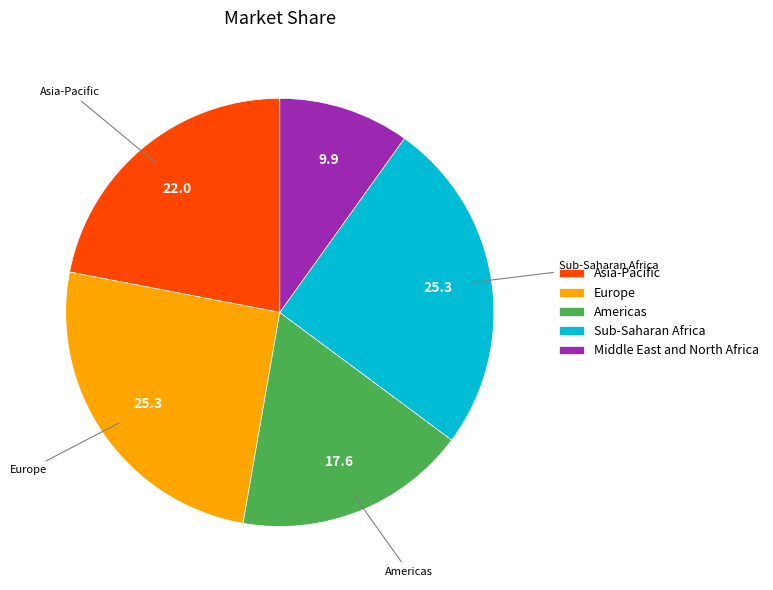

Does Sub-Saharan Africa represent more than half of the total?

No